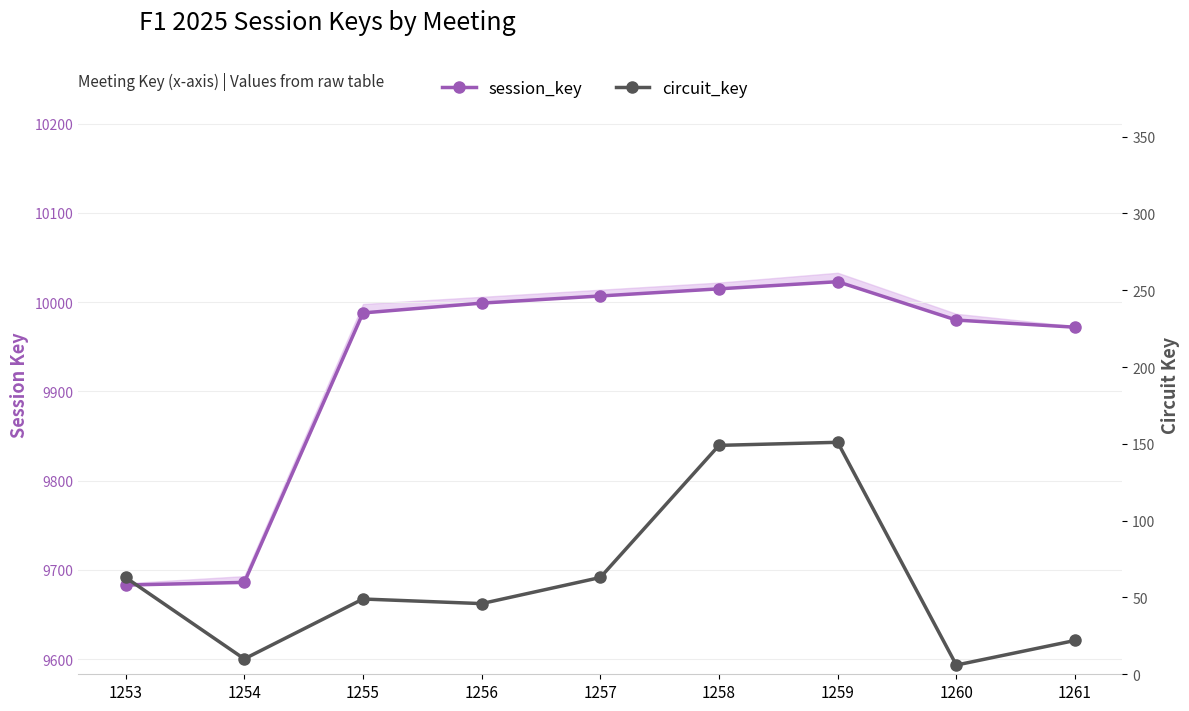

Rank the series by their average value, from lowest to highest.

circuit_key, session_key